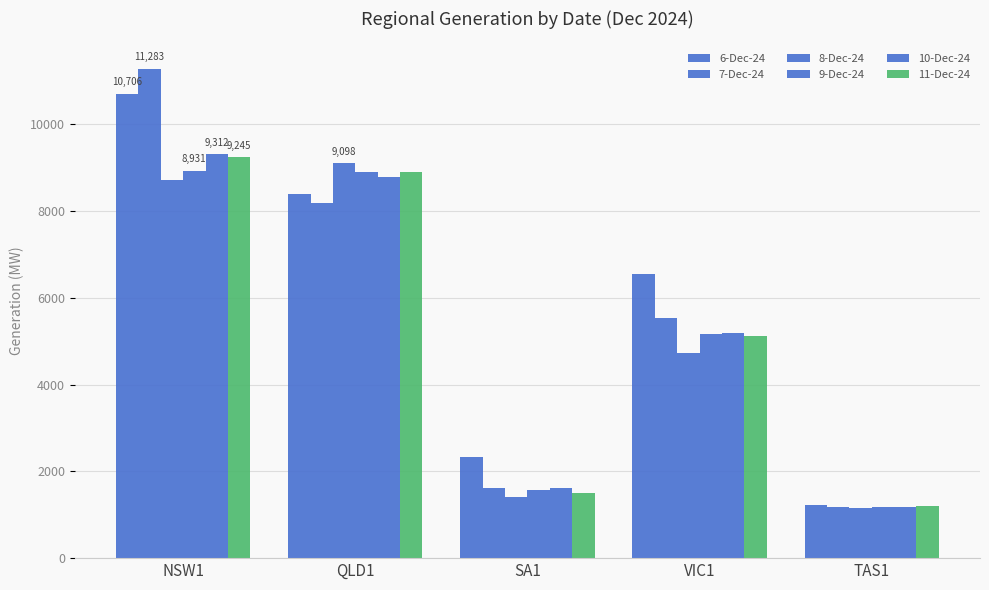

How many data points does each series have?

5